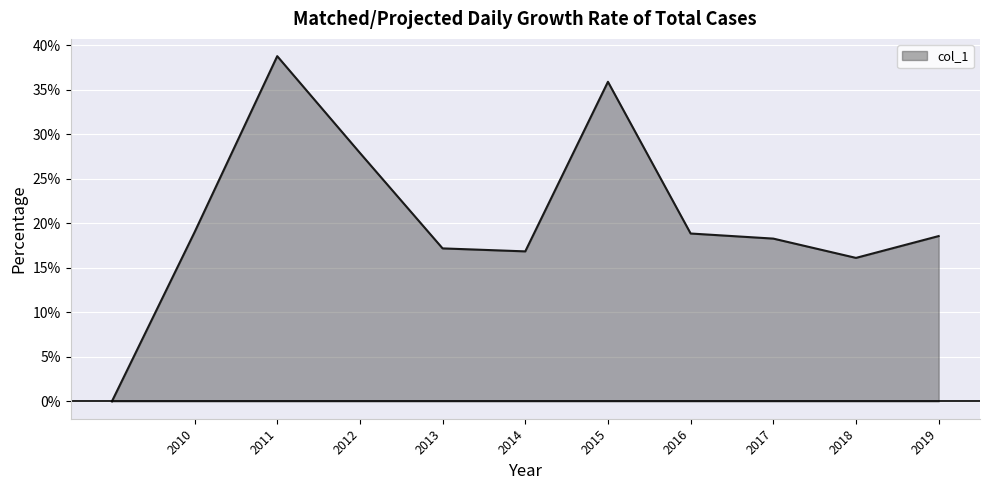

Does the chart have visible grid lines?

Yes